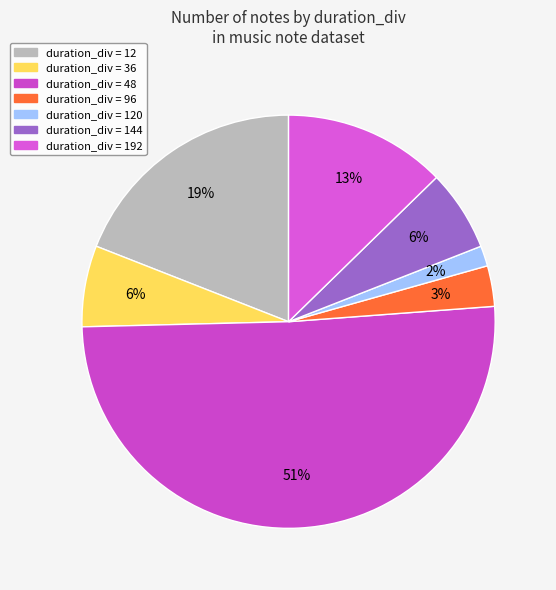

How many slices are in this pie chart?

7